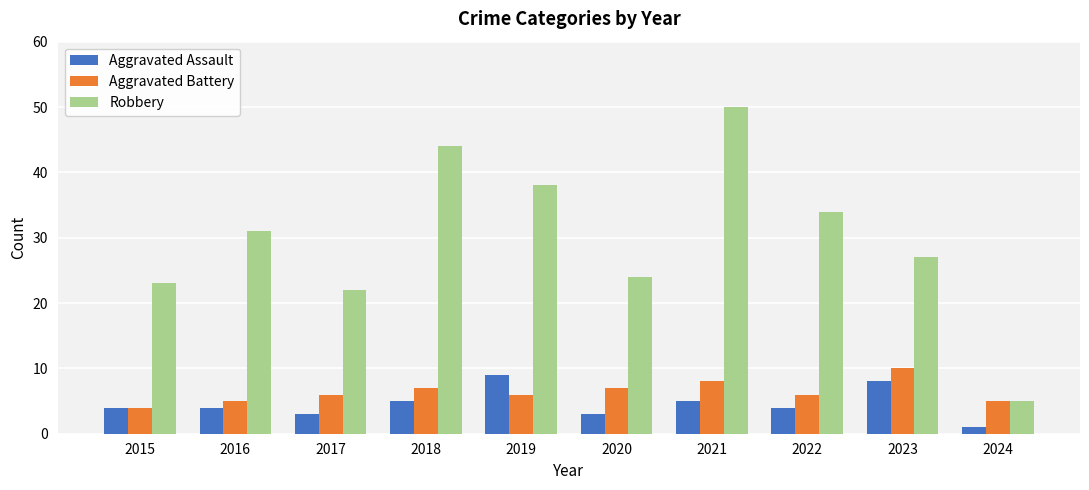

Reading left to right, what are all the values shown in this chart?

Aggravated Assault: 2015=4	2016=4	2017=3	2018=5	2019=9	2020=3	2021=5	2022=4	2023=8	2024=1
Aggravated Battery: 2015=4	2016=5	2017=6	2018=7	2019=6	2020=7	2021=8	2022=6	2023=10	2024=5
Robbery: 2015=23	2016=31	2017=22	2018=44	2019=38	2020=24	2021=50	2022=34	2023=27	2024=5